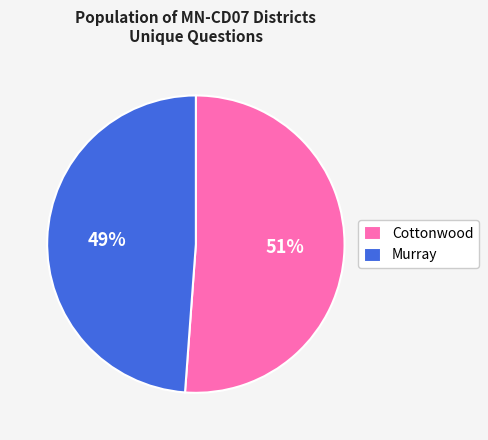

Approximately how many times larger is the value at Cottonwood compared to Murray?

1.0